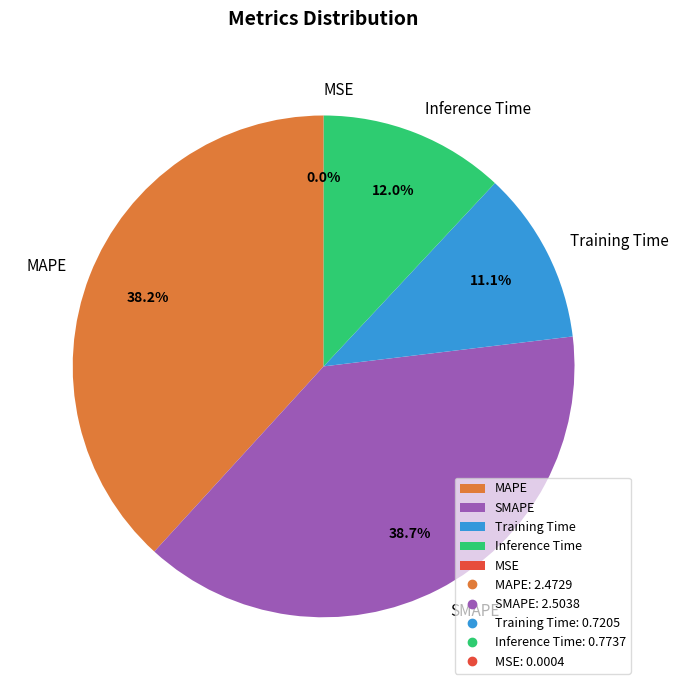

To the nearest percent, what portion does Inference Time represent?

12%